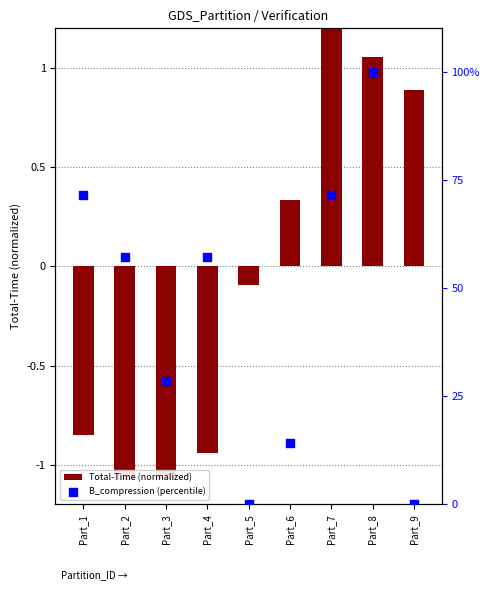

At which category is the sum across all series the highest?

Part_8